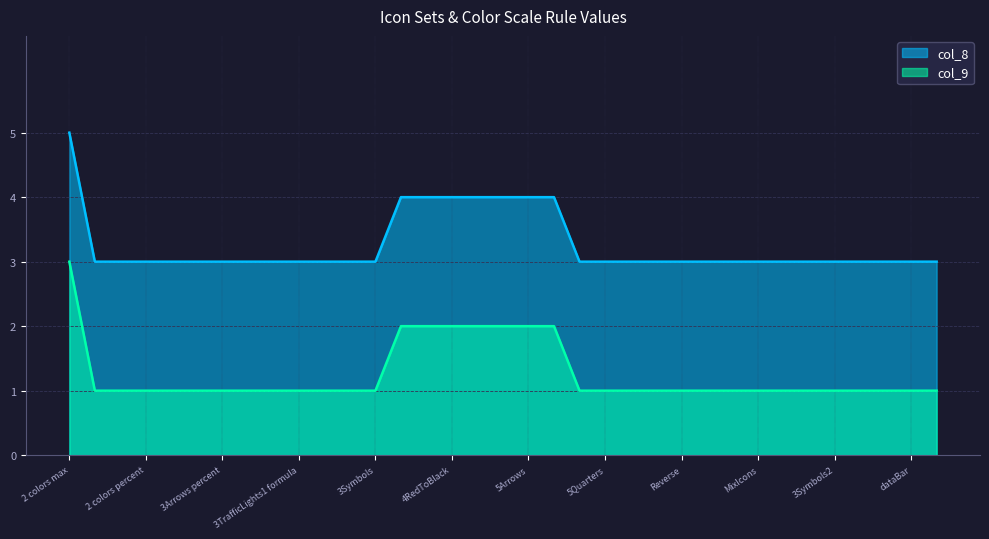

What is the sum of all col_8 values?

114